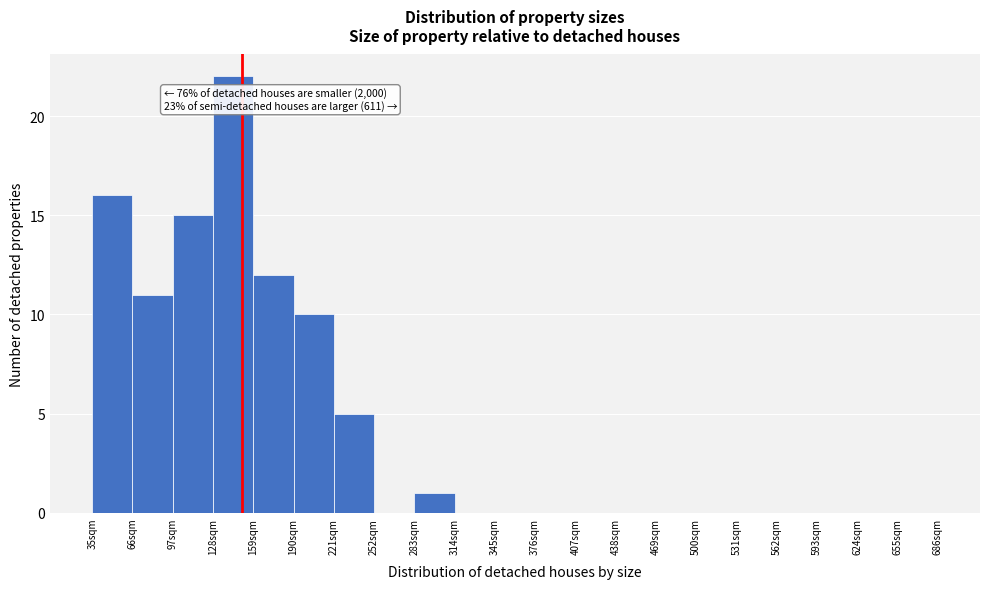

Which range on the x-axis has the tallest bar?

128 to 159